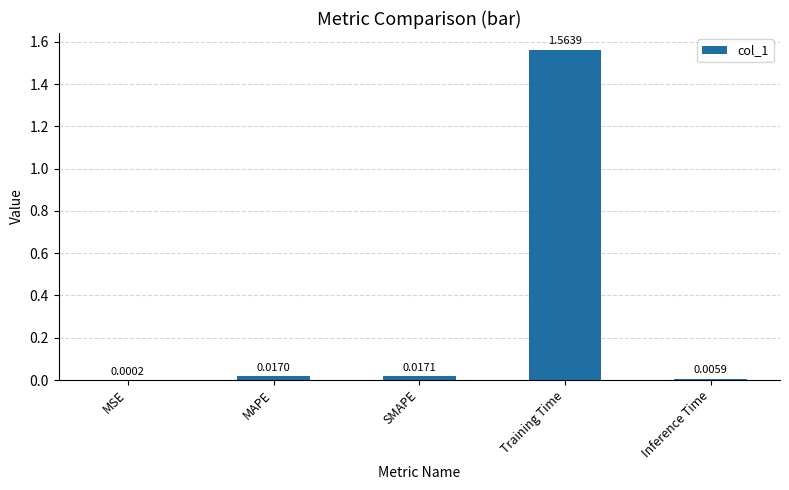

Which has a higher value, Training Time or MAPE?

Training Time